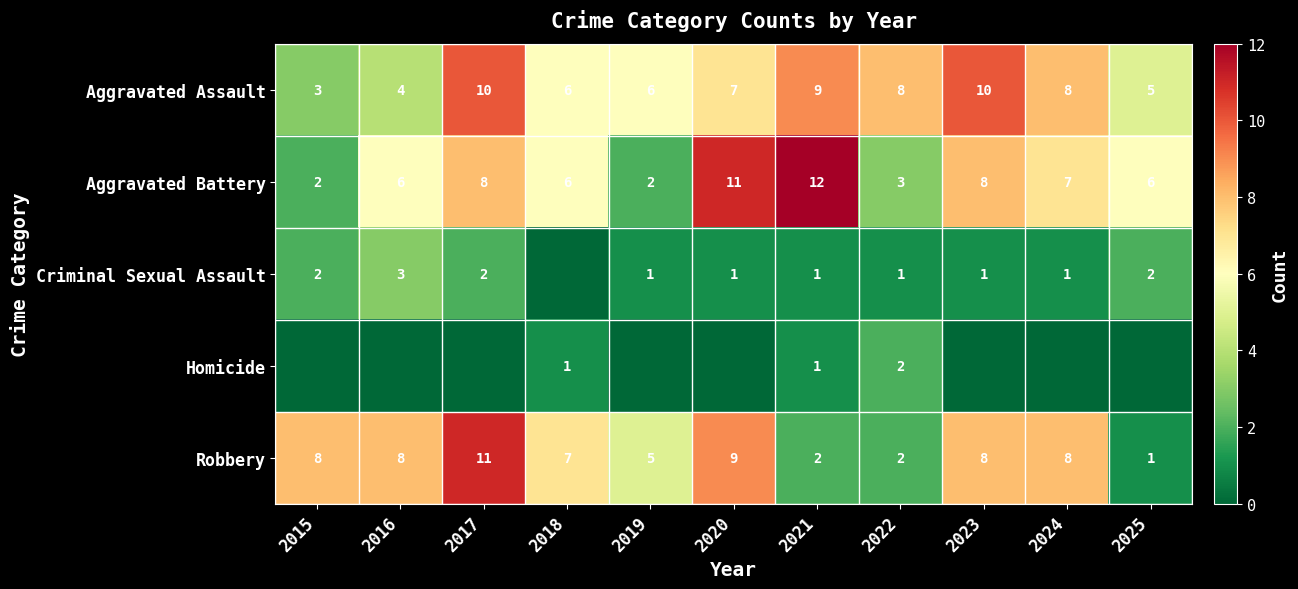

What is the approximate value of Aggravated Battery at 2025, to the nearest 10?

10